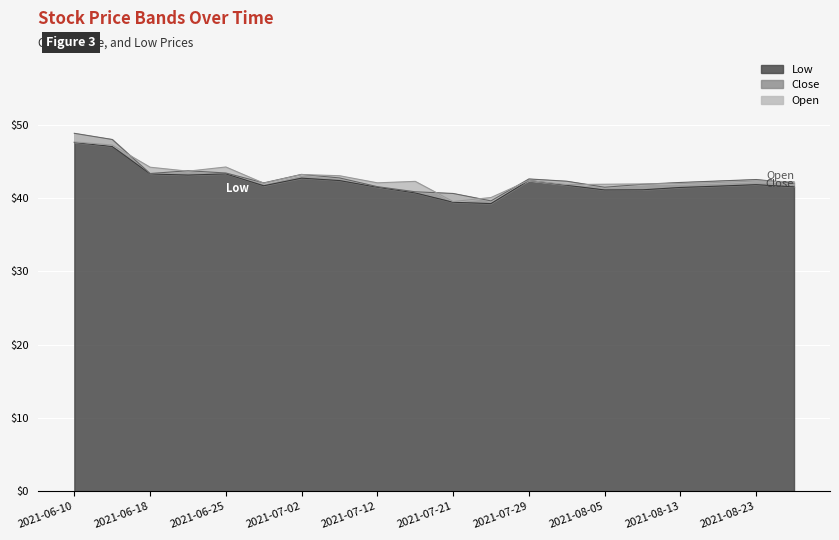

The value of Low at 2021-08-13 is 69.9. True or false?

False